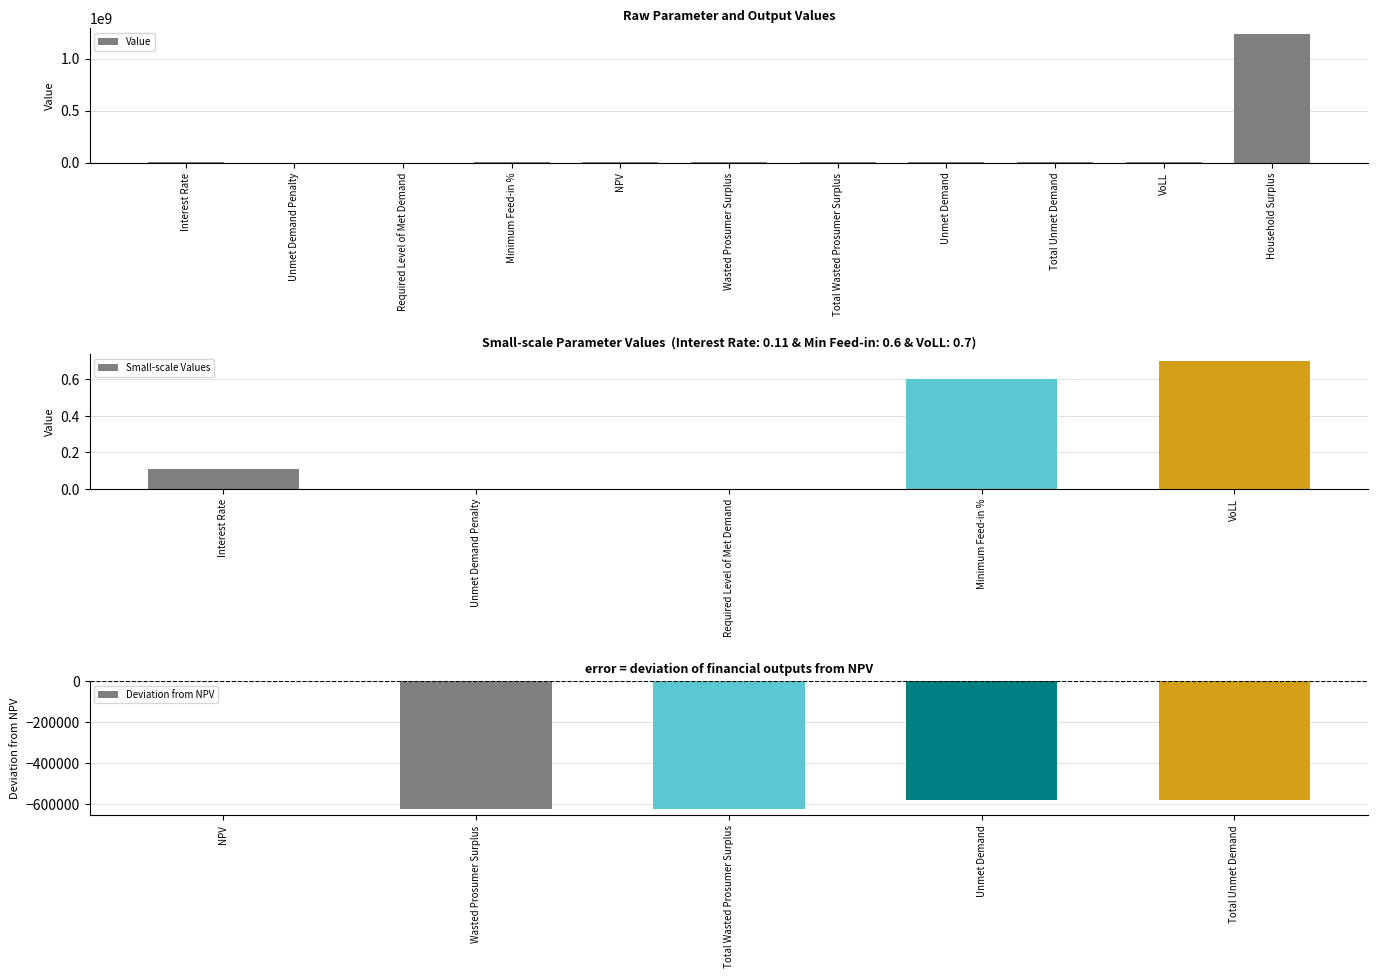

How many values exceed 173398?

6